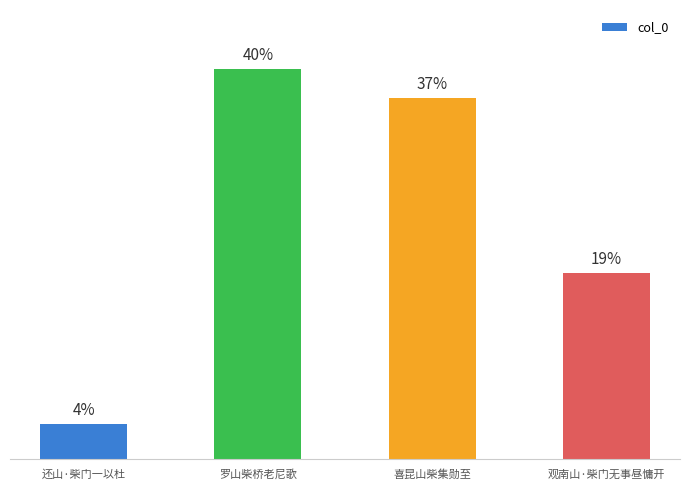

Approximately how many times larger is the value at 喜昆山柴集勋至 compared to 还山·柴门一以杜?

10.3